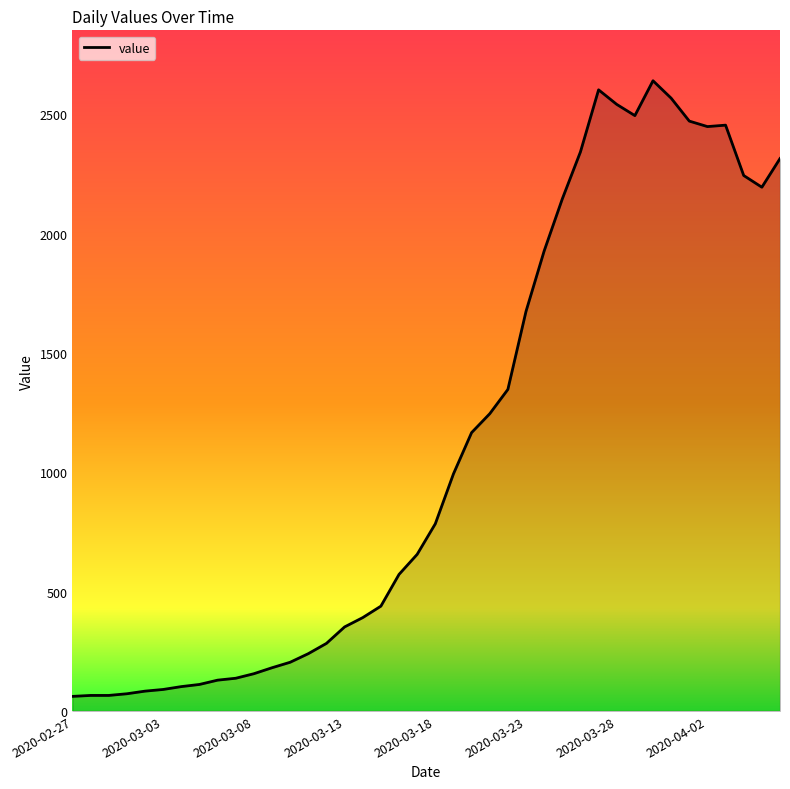

What is the minimum value shown in the chart?

61